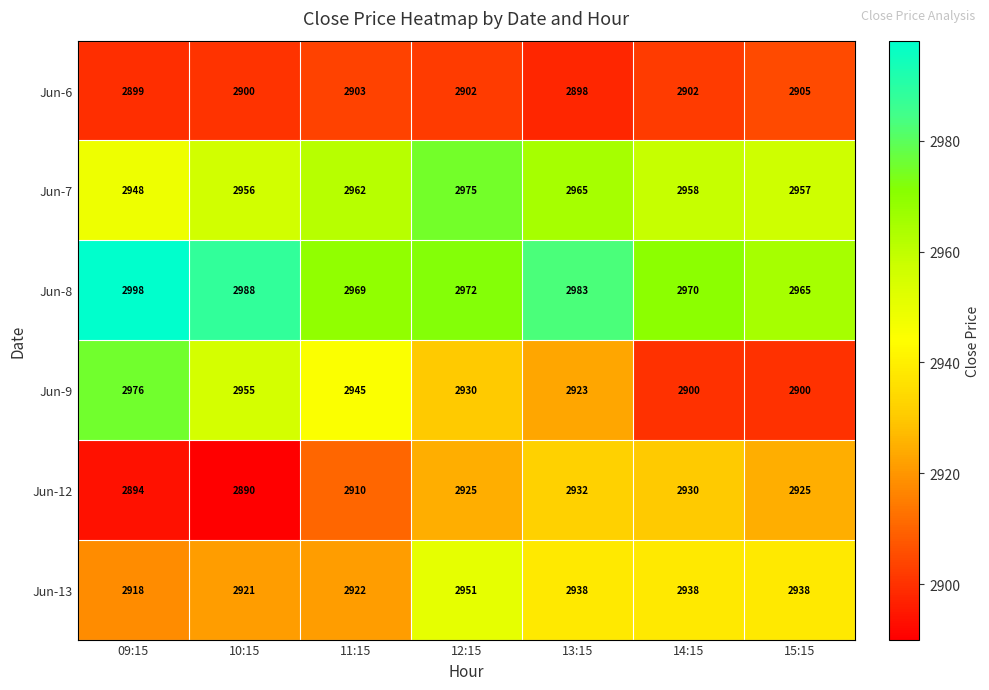

Which series has the largest total across all categories?

Jun-8